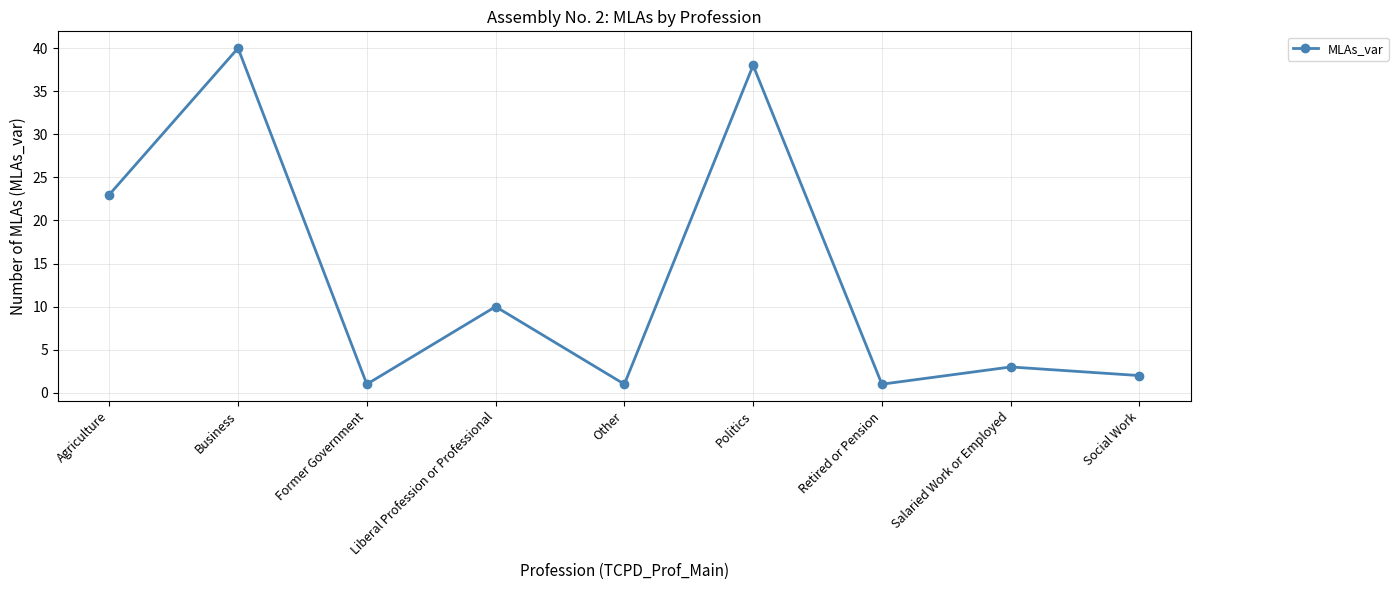

What value does the data have at Liberal Profession or Professional, to the nearest 5?

10